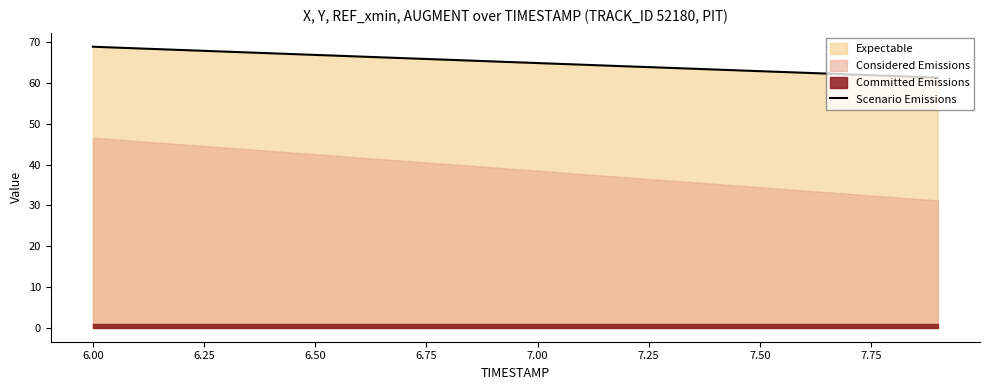

The value of Scenario Emissions at 7.00 is 64.9. True or false?

True